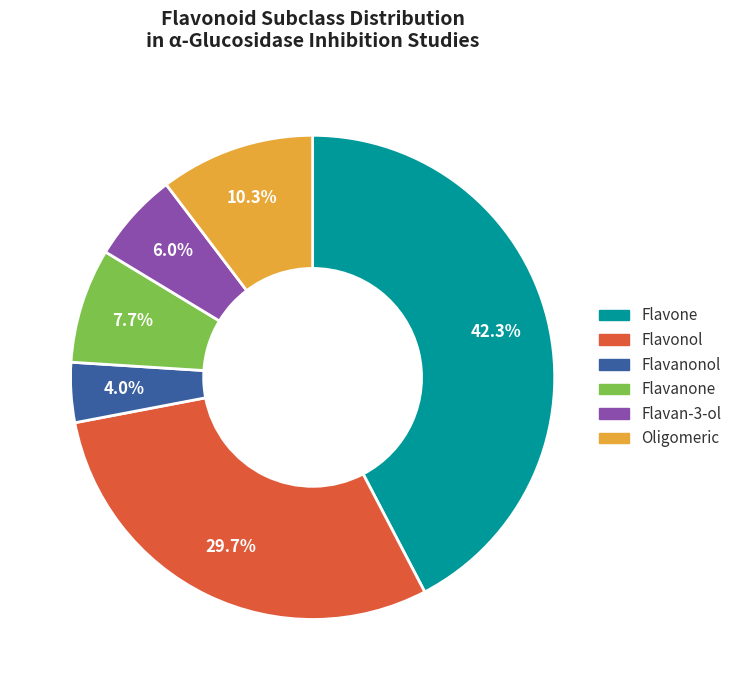

What is the largest slice in the pie chart?

Flavone